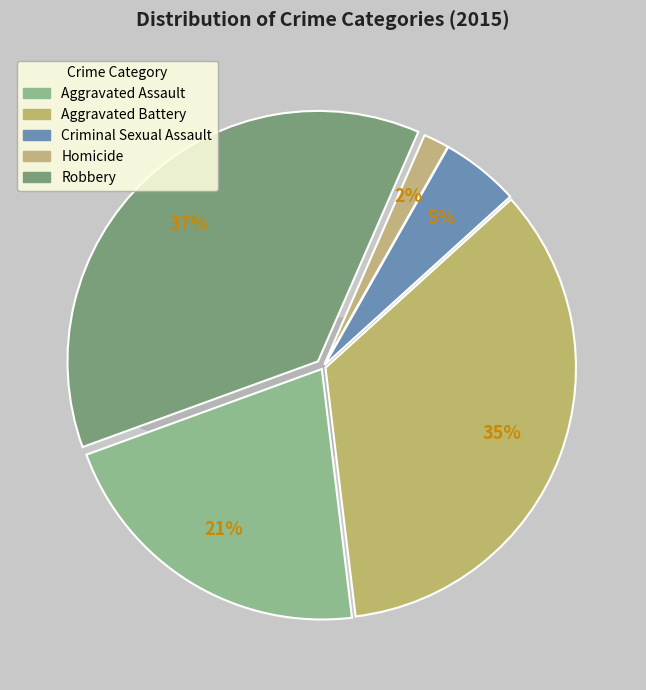

Which category has the biggest portion of the pie?

Robbery